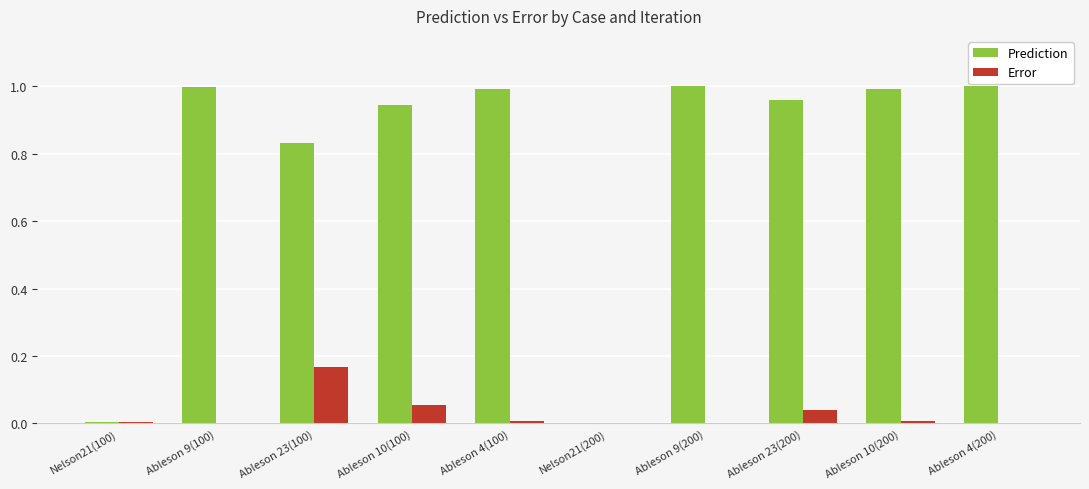

Between Ableson 23(100) and Nelson21(200), which series saw the biggest shift?

Prediction